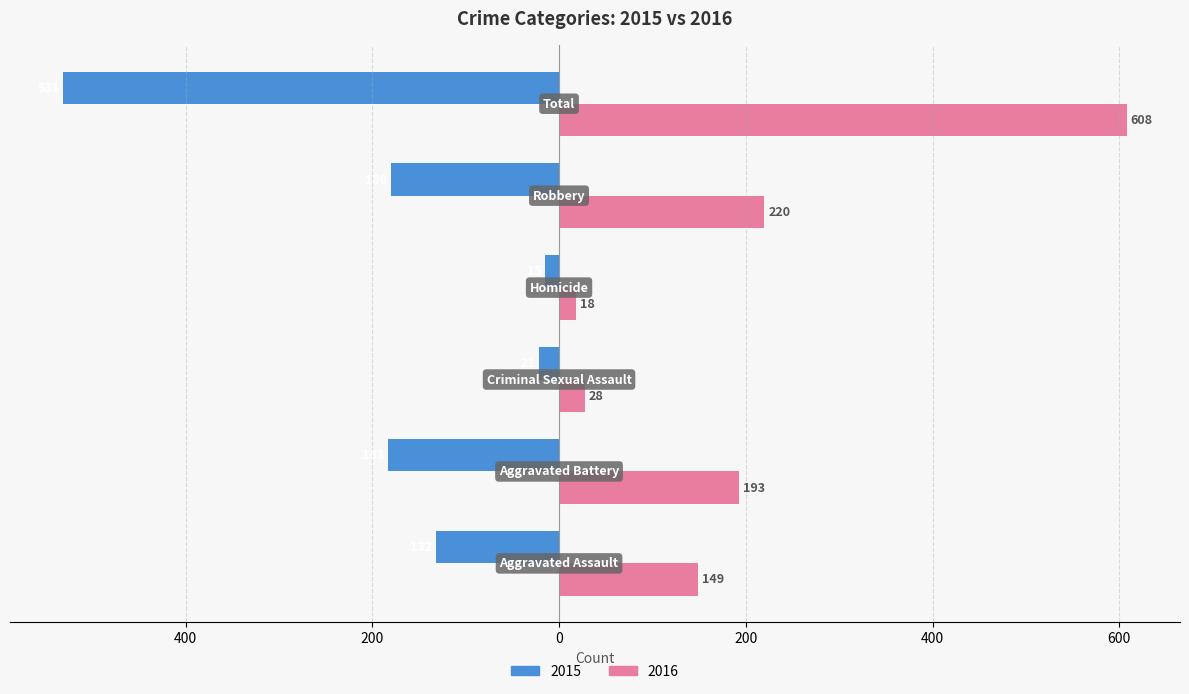

What are all the series names shown in the legend?

2015, 2016